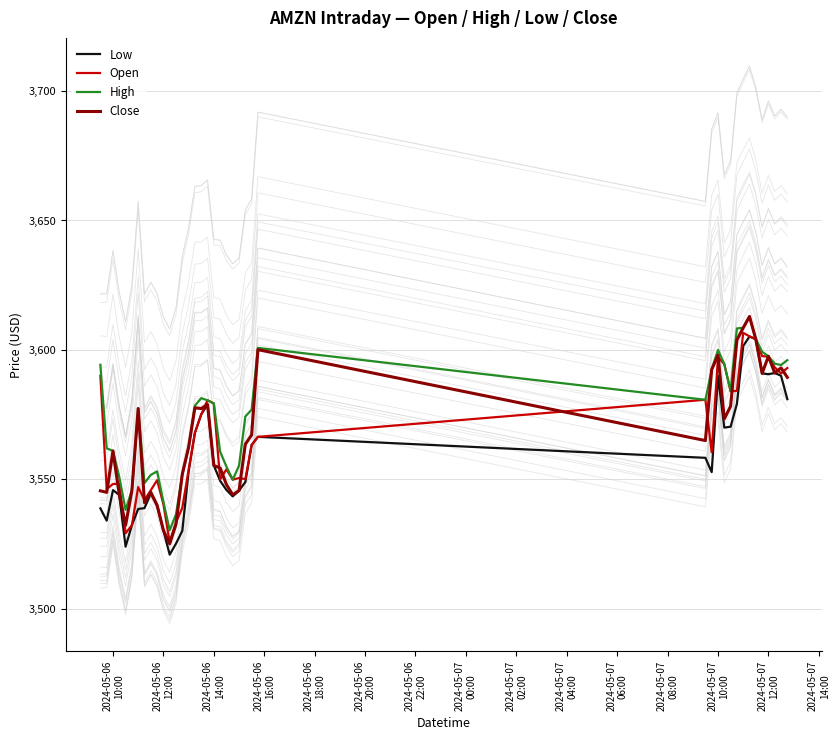

Reading left to right, list all the values displayed in this chart.

Low: 3538.8	3534.1	3545.9	3544.0	3524.0	3532.3	3538.6	3538.9	3544.6	3540.0	3530.3	3520.9	3525.2	3530.1	3553.0	3568.0	3575.1	3578.9	3555.4	3549.5	3545.9	3543.4	3545.7	3549.0	3563.3	3566.4	3558.3	3552.8	3589.9	3570.0	3570.3	3579.2	3601.5	3605.2	3604.1	3590.9	3590.6	3591.1	3590.0	3581.0
Open: 3590.0	3546.3	3548.2	3548.3	3529.2	3532.3	3547.0	3542.0	3545.8	3549.7	3540.4	3525.7	3533.4	3539.0	3553.7	3568.0	3575.1	3580.6	3579.3	3550.0	3553.9	3549.9	3550.5	3550.1	3563.3	3566.4	3580.8	3560.5	3597.2	3594.5	3584.1	3584.2	3606.6	3605.2	3604.2	3597.6	3597.4	3593.3	3590.9	3593.0
High: 3594.3	3562.0	3561.0	3550.9	3538.2	3545.8	3577.4	3548.6	3551.7	3553.1	3541.4	3530.3	3536.5	3552.0	3562.6	3578.5	3581.4	3580.6	3579.3	3560.8	3555.0	3549.9	3555.3	3574.3	3576.9	3600.8	3580.8	3592.4	3600.0	3594.5	3584.1	3608.3	3608.6	3612.9	3604.2	3599.3	3597.6	3594.7	3594.2	3596.0
Close: 3545.6	3545.0	3561.0	3544.2	3532.3	3545.7	3577.4	3541.0	3545.0	3540.0	3530.3	3525.1	3532.7	3552.0	3562.4	3577.7	3577.3	3578.9	3555.4	3554.4	3548.0	3544.0	3545.7	3563.6	3567.2	3600.1	3565.0	3592.4	3598.0	3573.3	3578.3	3603.8	3608.6	3612.9	3604.1	3590.9	3597.6	3591.1	3593.1	3589.4